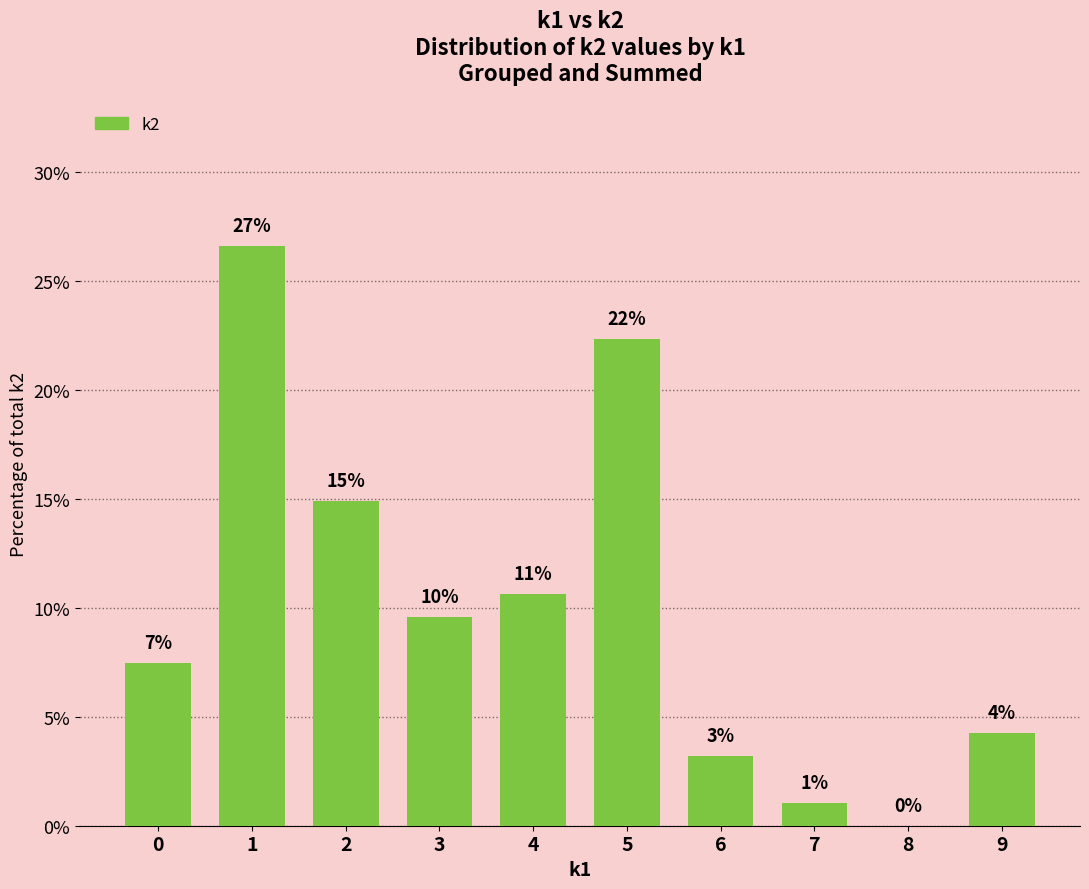

Is it true that the value at 9 is 2.7?

False